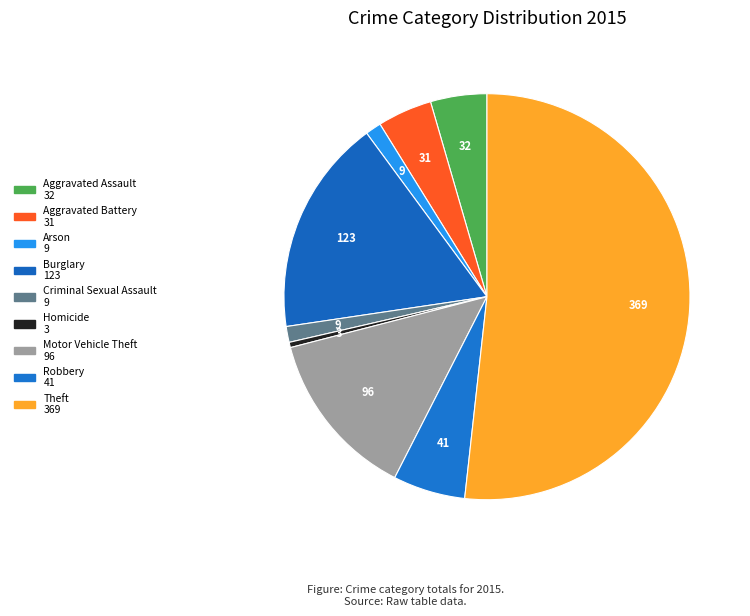

Rank the categories by value from highest to lowest.

Theft, Burglary, Motor Vehicle Theft, Robbery, Aggravated Assault, Aggravated Battery, Arson, Criminal Sexual Assault, Homicide